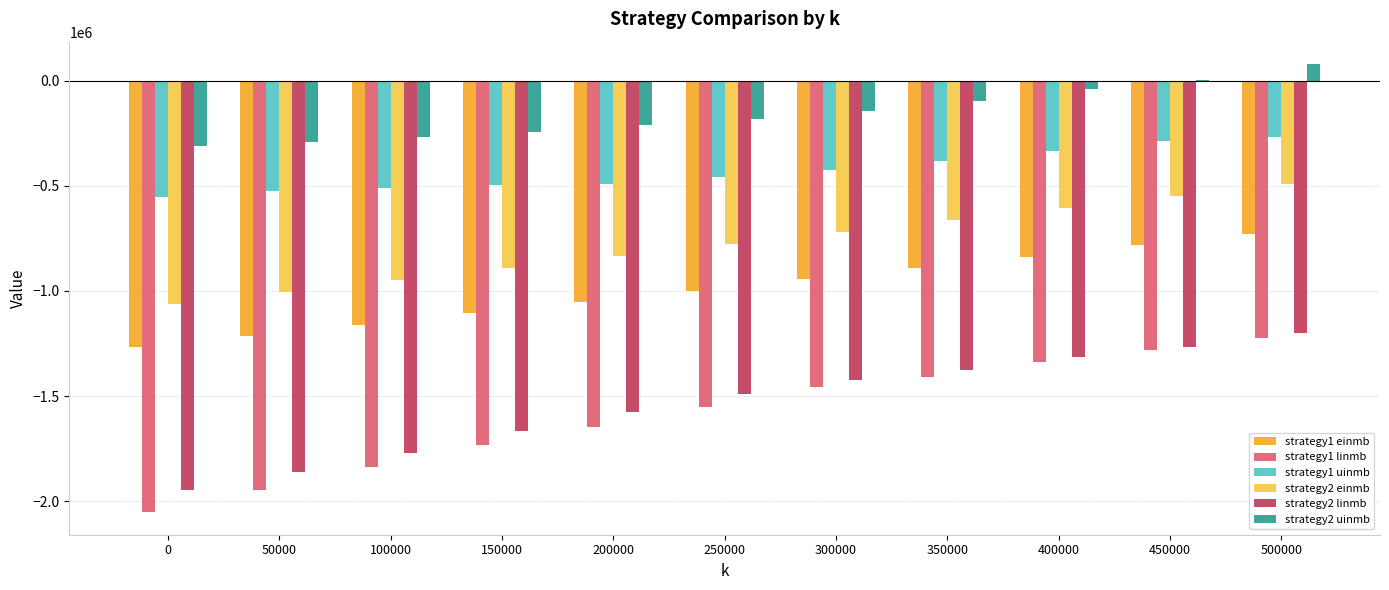

Is the value of strategy2 linmb at 300000 greater than the value of strategy1 linmb at 400000?

No